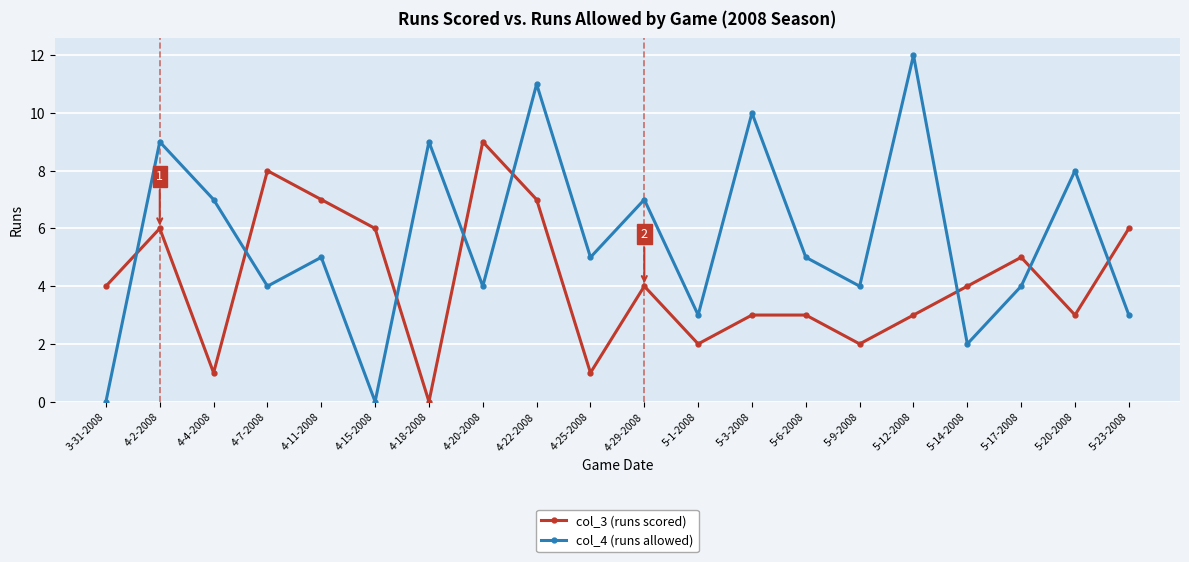

What value does the col_3 (runs scored) series have at 5-14-2008?

4